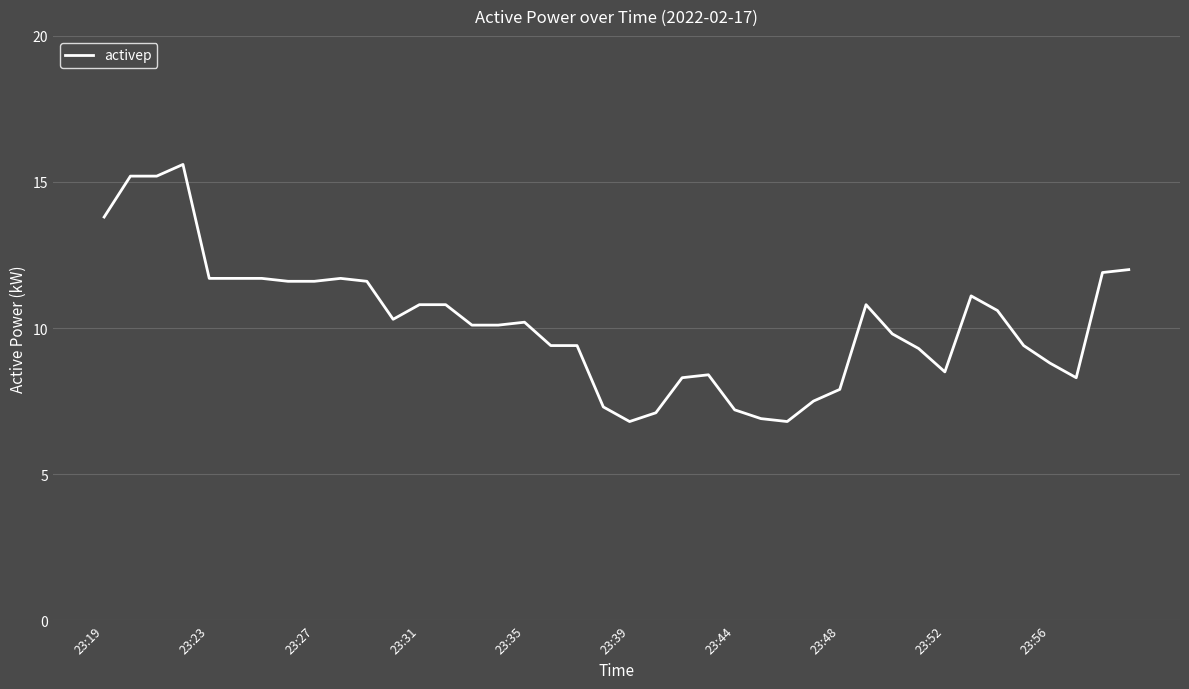

What is the smallest value displayed?

6.8